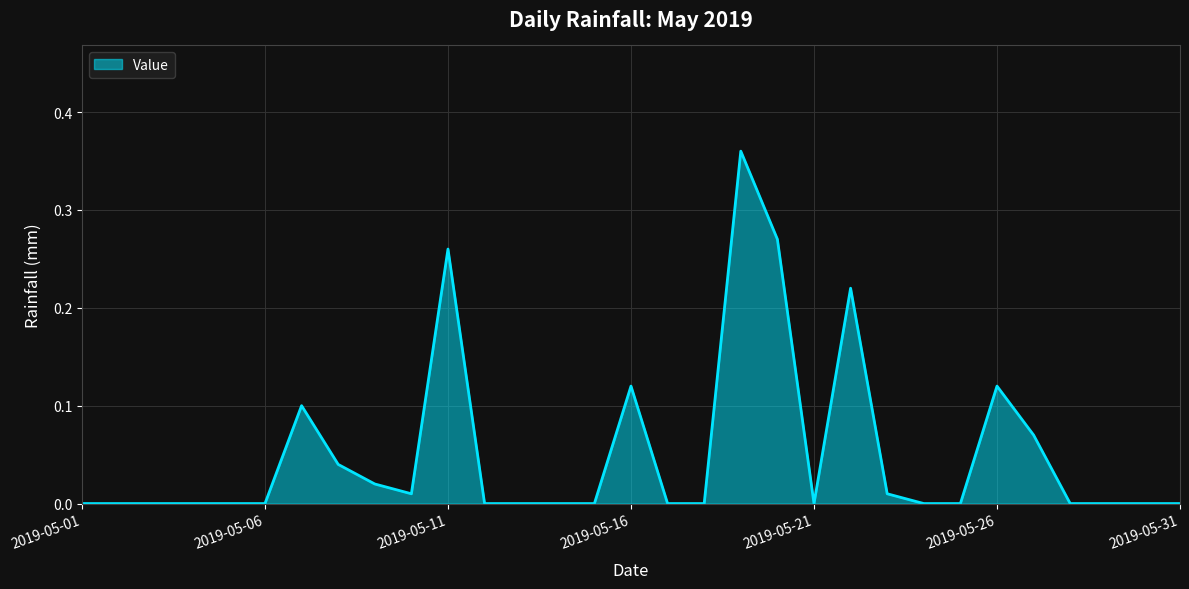

How many lines are shown in the chart?

1